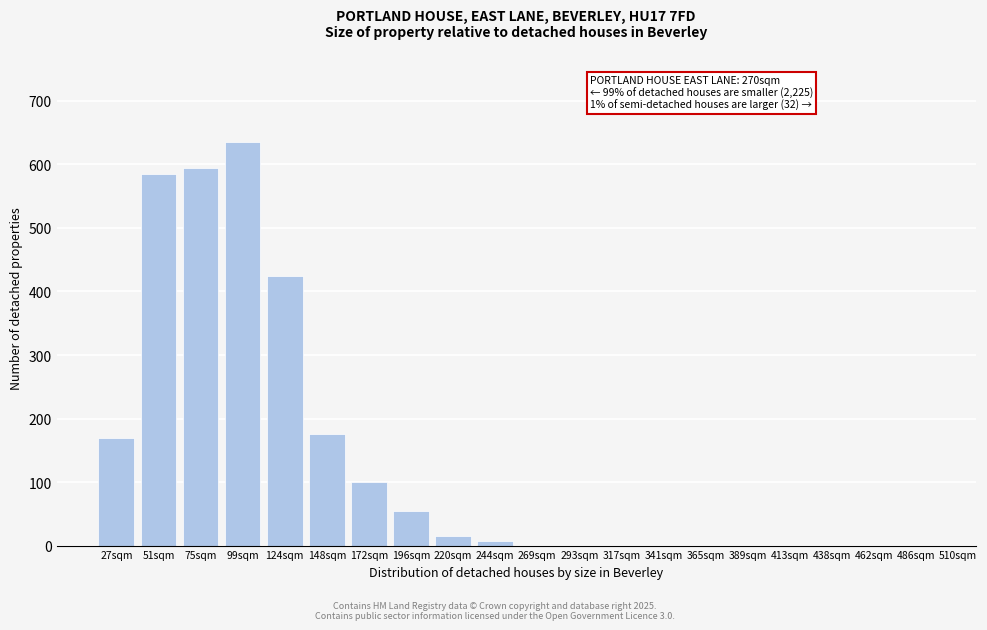

Reading right to left, list all the values displayed in this chart.

486sqm=0	462sqm=0	438sqm=0	413sqm=0	389sqm=0	365sqm=0	341sqm=0	317sqm=0	293sqm=0	269sqm=0	244sqm=8	220sqm=15	196sqm=55	172sqm=100	148sqm=175	124sqm=425	99sqm=635	75sqm=595	51sqm=585	27sqm=170